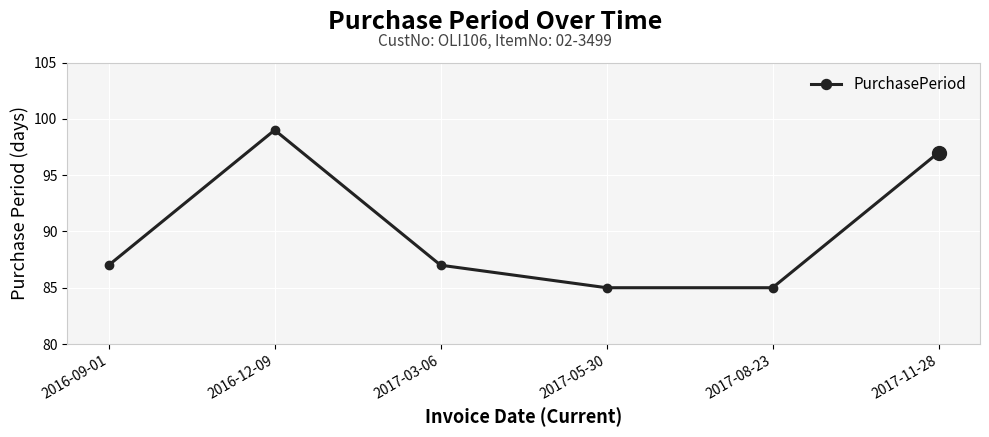

How many lines are shown in the chart?

1